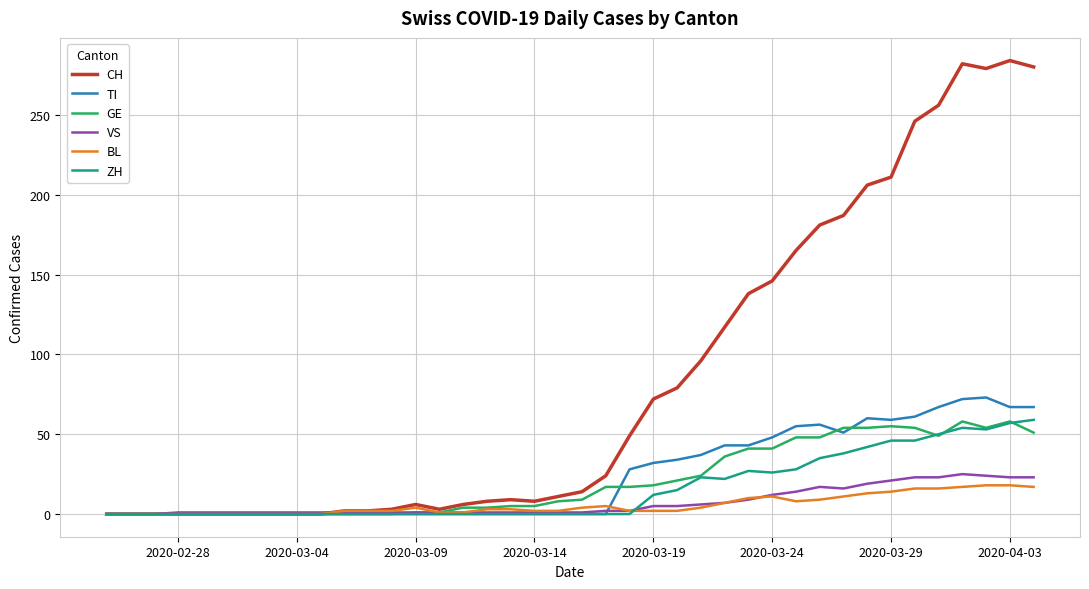

What is the greatest value displayed?

284